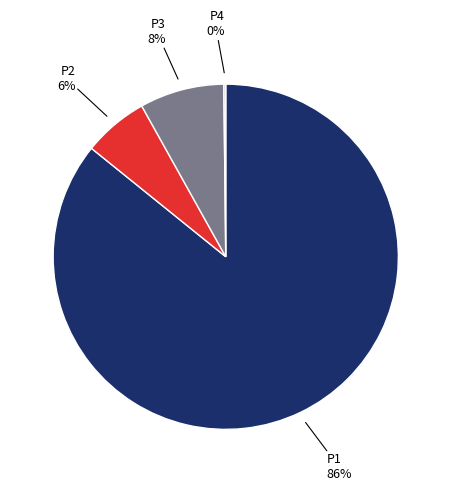

Is there any slice that represents more than half of the pie?

Yes